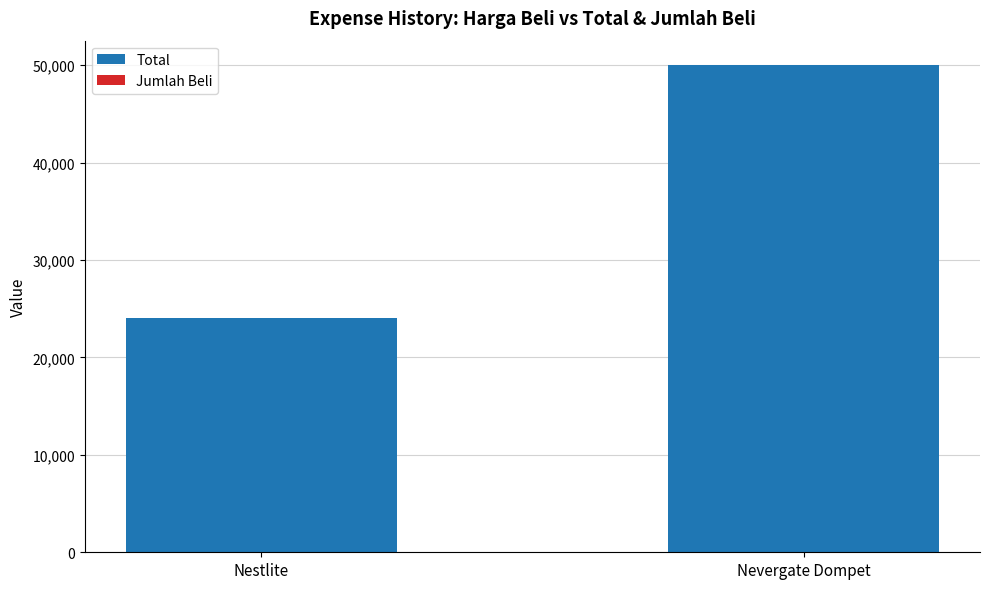

What is the average value of the Total series?

37000